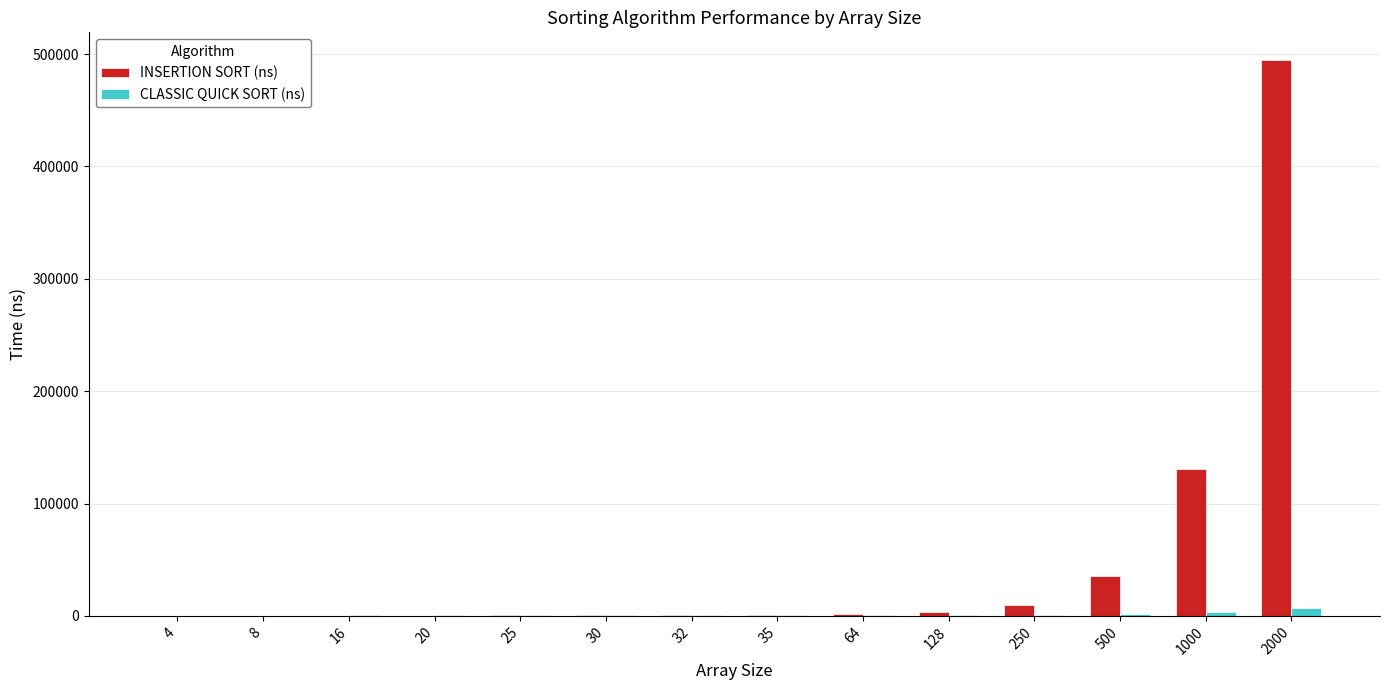

What is the sum of all INSERTION SORT (ns) values?

678700